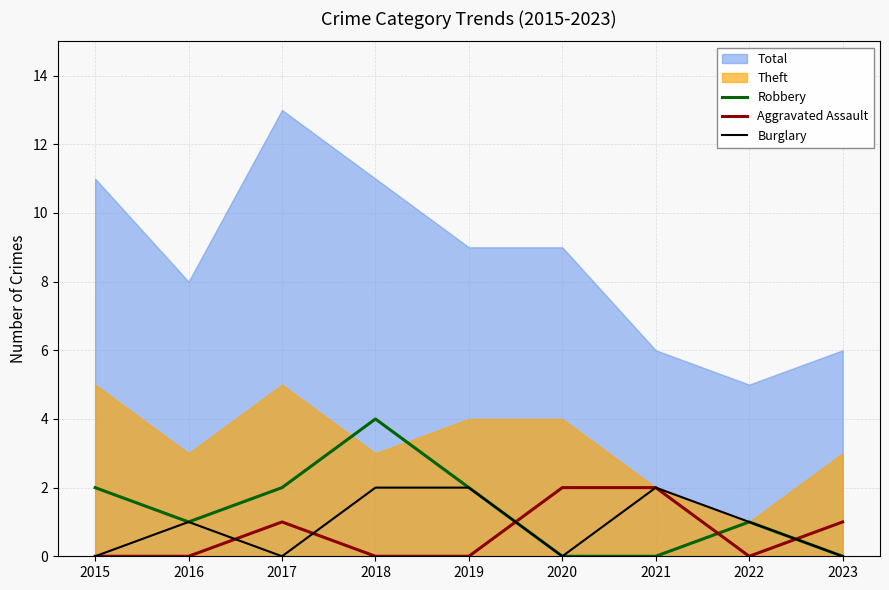

Count the Burglary values in the range 0 to 2.

9